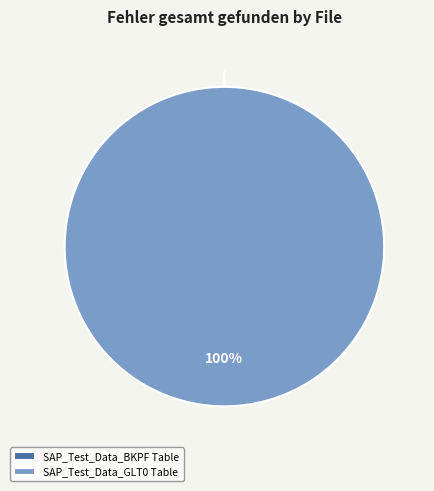

Is it true that SAP_Test_Data_GLT0 Table is 99% of the pie?

False